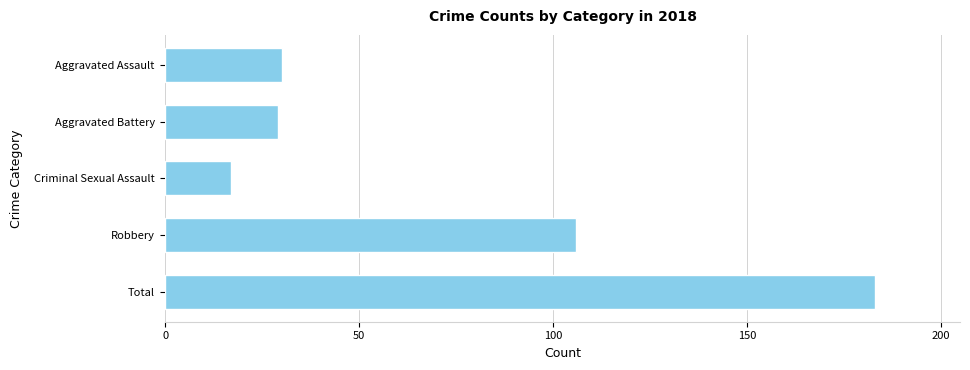

What is the average value?

73